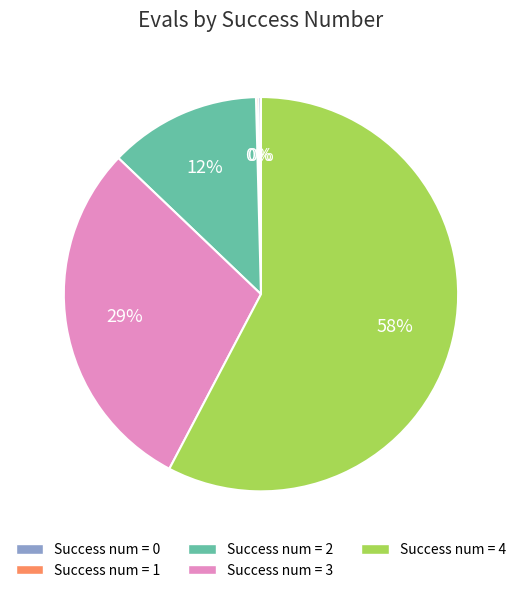

Is there a majority slice in this chart?

Yes